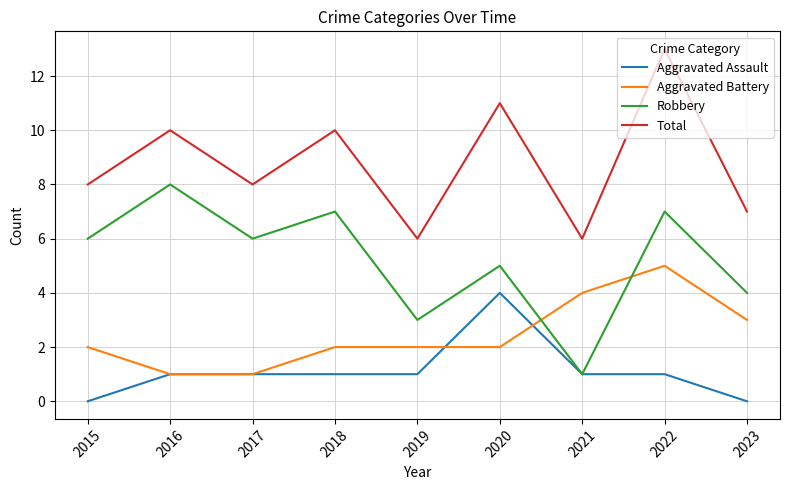

Between 2015 and 2018, which series saw the biggest shift?

Total